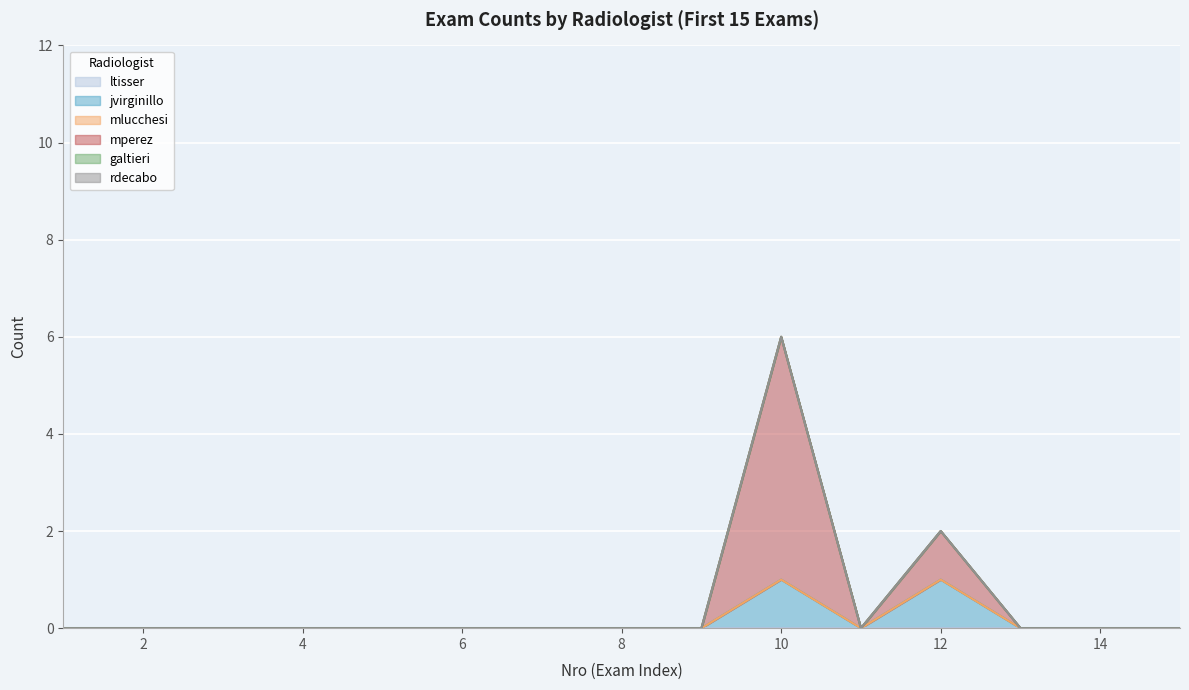

Reading left to right, what are all the values shown in this chart?

ltisser: 0	0	0	0	0	0	0	0	0	0	0	0	0	0	0
jvirginillo: 0	0	0	0	0	0	0	0	0	1	0	1	0	0	0
mlucchesi: 0	0	0	0	0	0	0	0	0	0	0	0	0	0	0
mperez: 0	0	0	0	0	0	0	0	0	5	0	1	0	0	0
galtieri: 0	0	0	0	0	0	0	0	0	0	0	0	0	0	0
rdecabo: 0	0	0	0	0	0	0	0	0	0	0	0	0	0	0